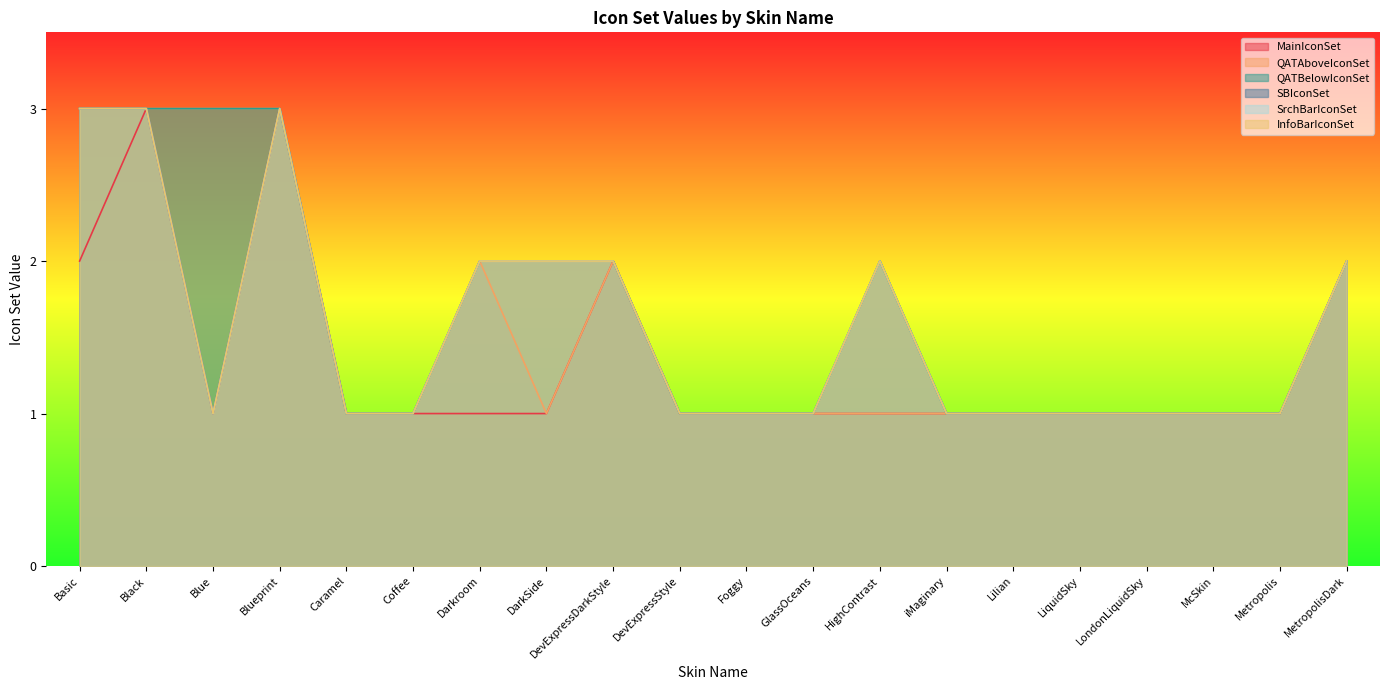

What is the approximate value of SBIconSet at GlassOceans?

1